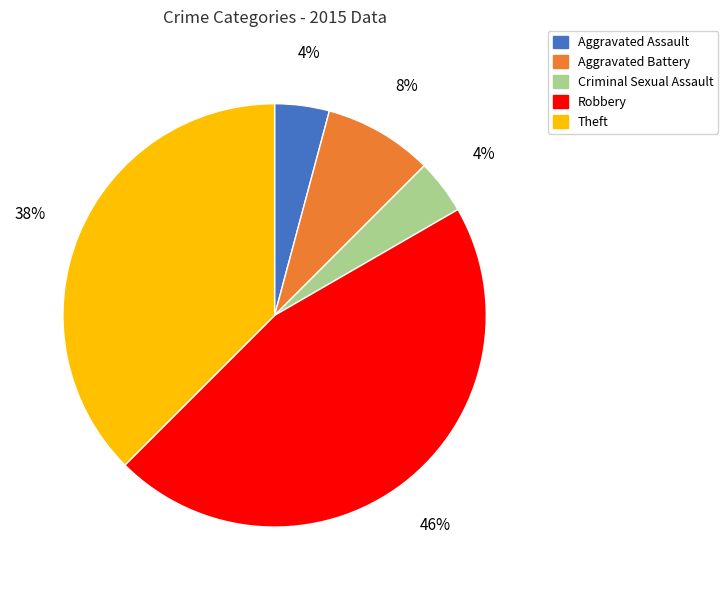

Between Theft and Aggravated Assault, which is larger?

Theft